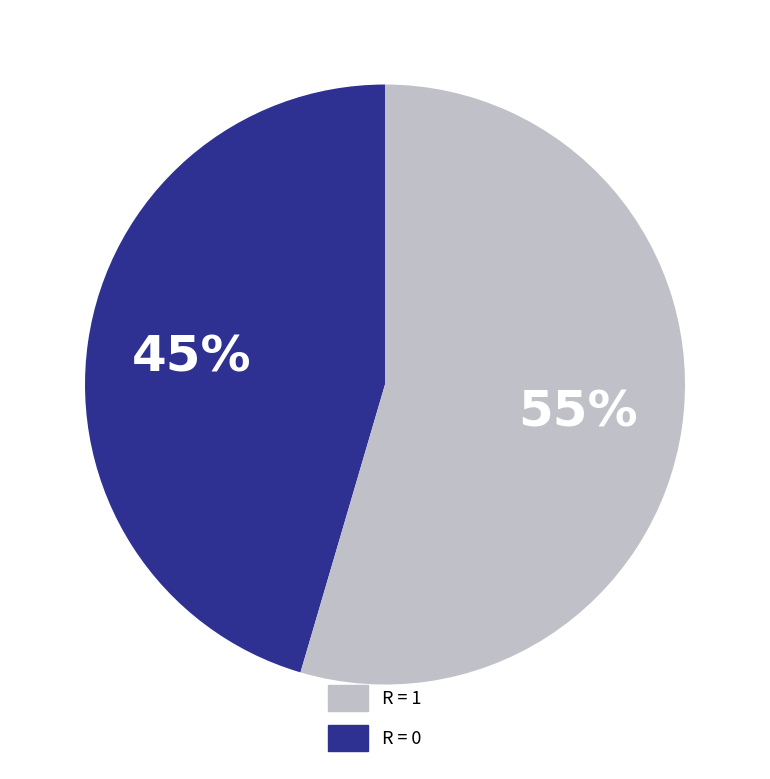

What percentage is the R = 1 slice, to the nearest percent?

45%